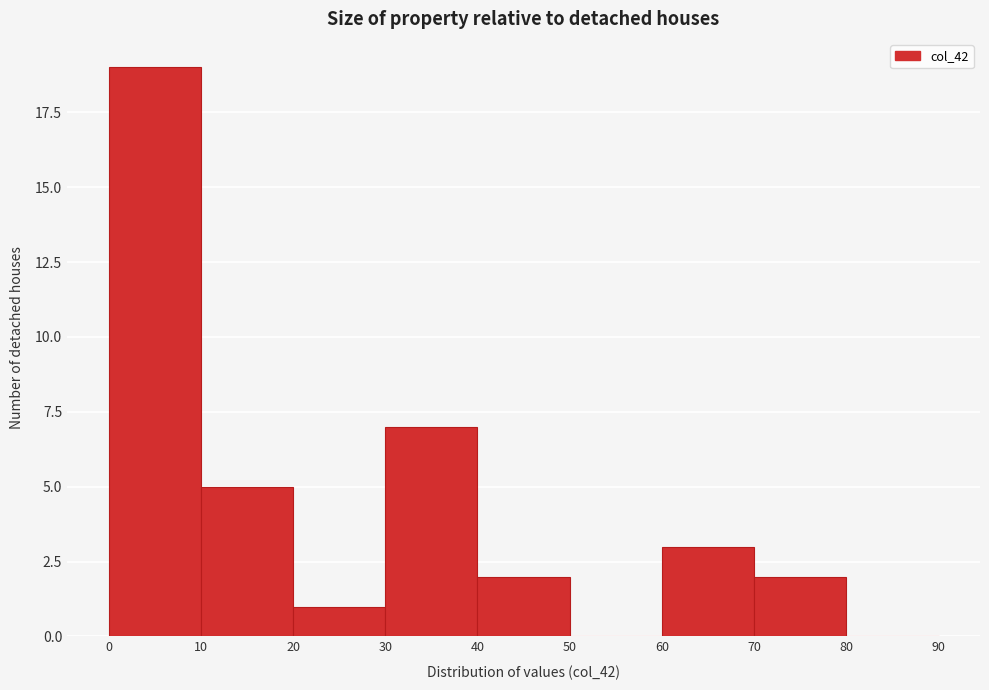

Reading left to right, list every bar in this chart as the range it spans on the x-axis followed by its height. The values are not printed on the chart, so give them approximately, as read against the axis.

0 to 10: 19
10 to 20: 5
20 to 30: 1
30 to 40: 7
40 to 50: 2
50 to 60: 0
60 to 70: 3
70 to 80: 2
80 to 90: 0